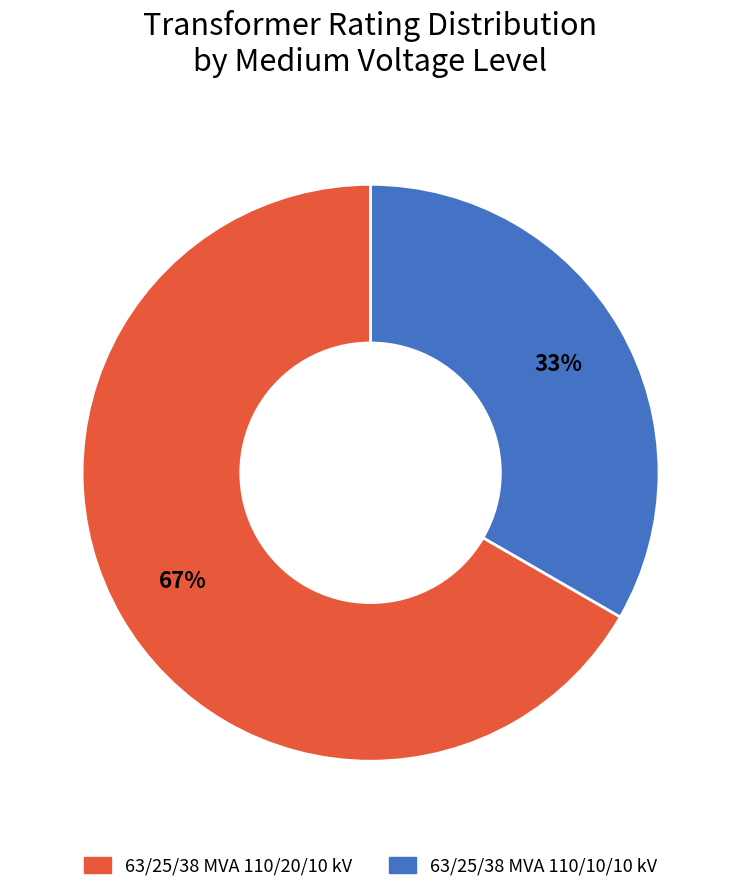

Rank the categories by value from lowest to highest.

63/25/38 MVA 110/10/10 kV, 63/25/38 MVA 110/20/10 kV